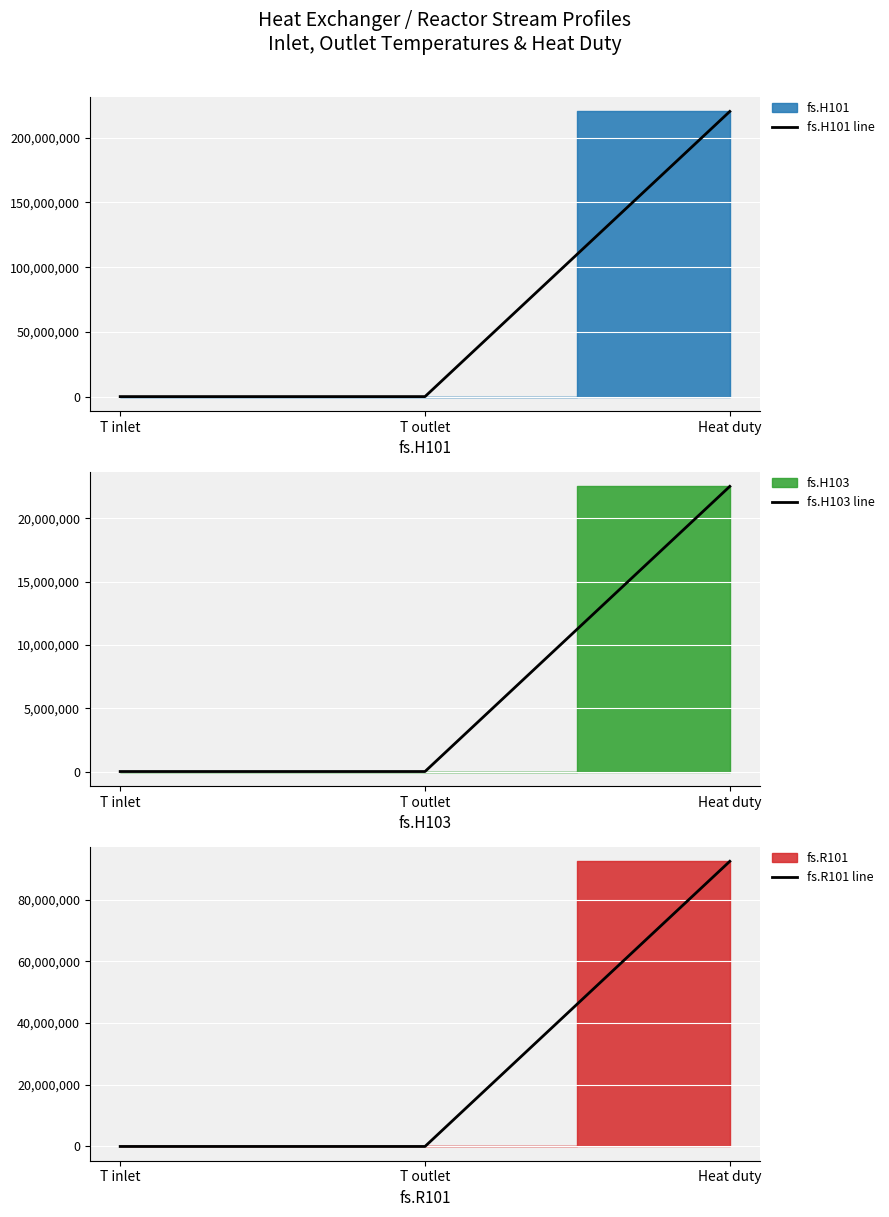

Where is fs.H101 line nearest to the value 110147633?

T outlet